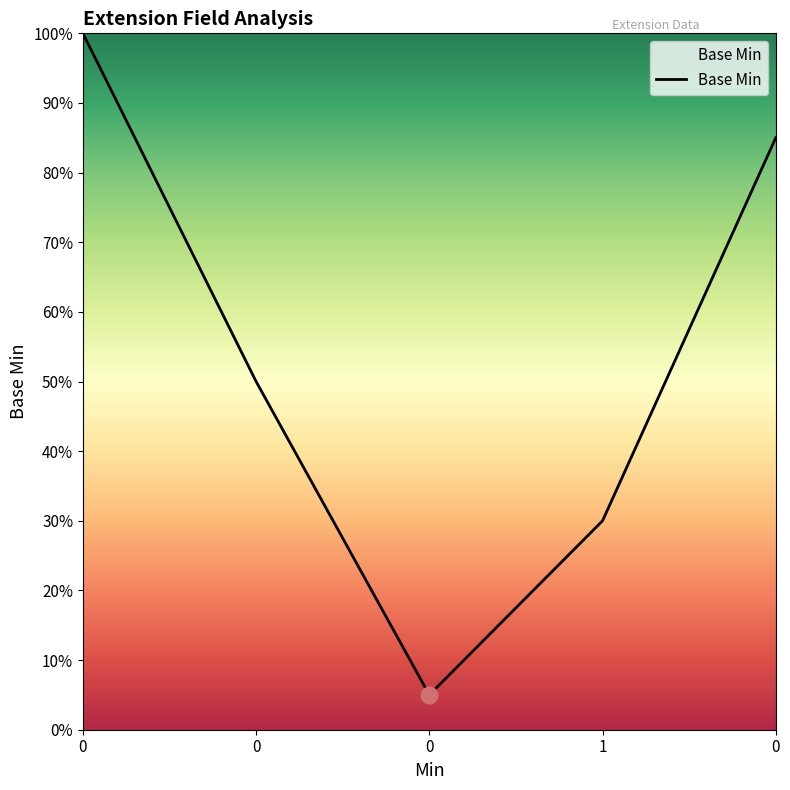

How many lines are shown in the chart?

1